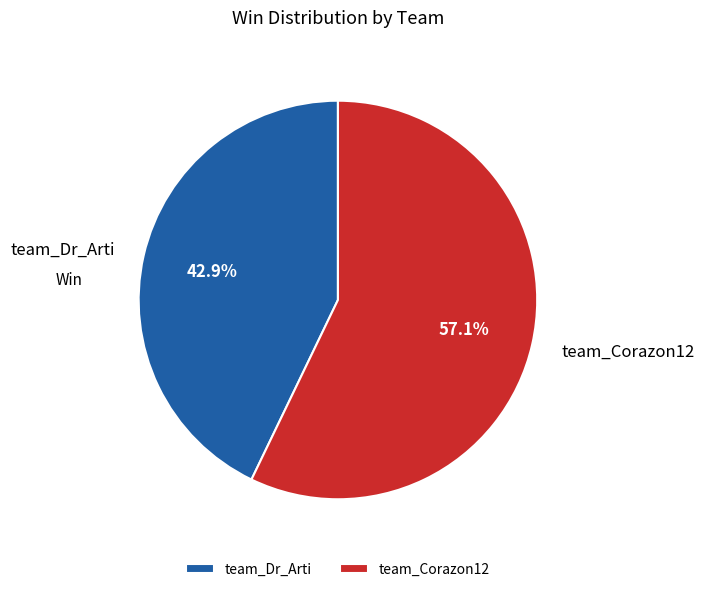

Count the number of slices in the pie.

2